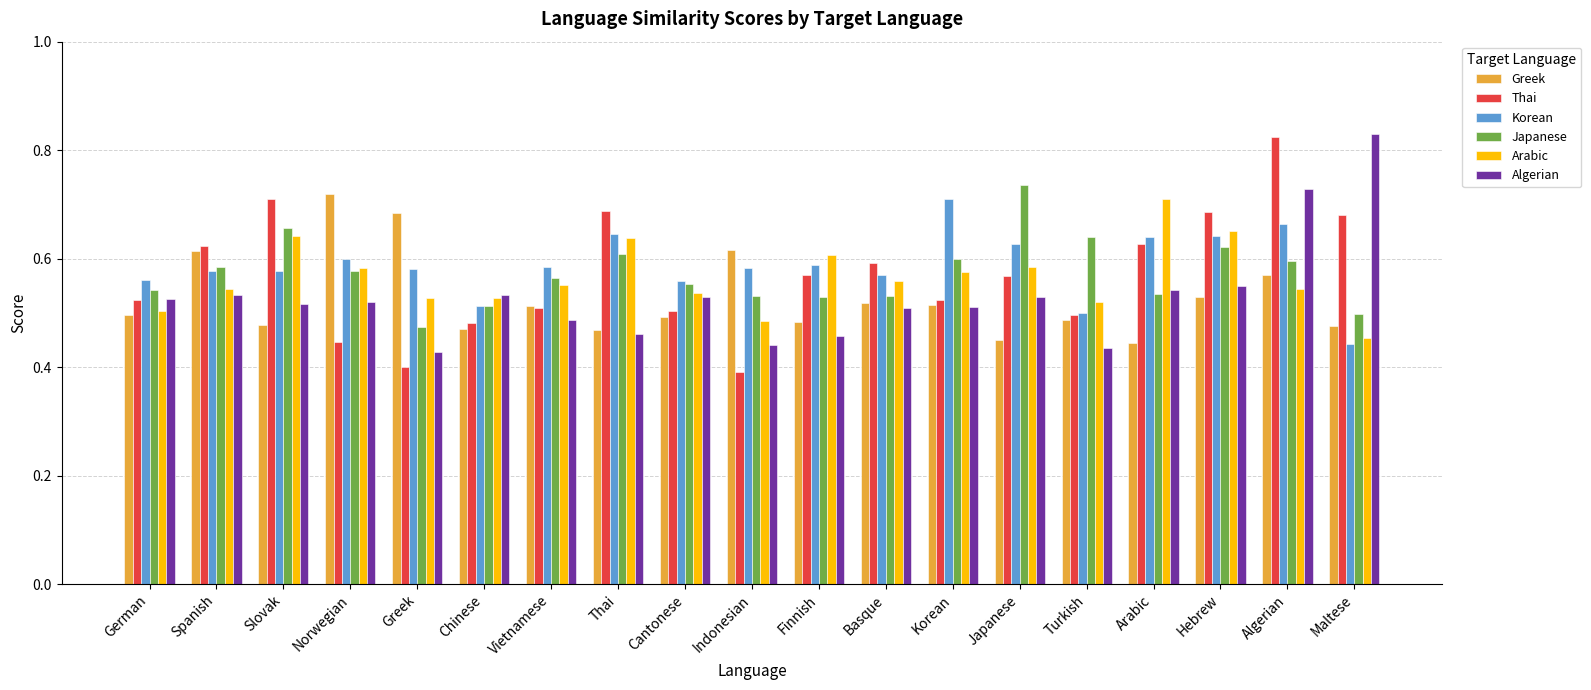

What position from the left is Cantonese?

9